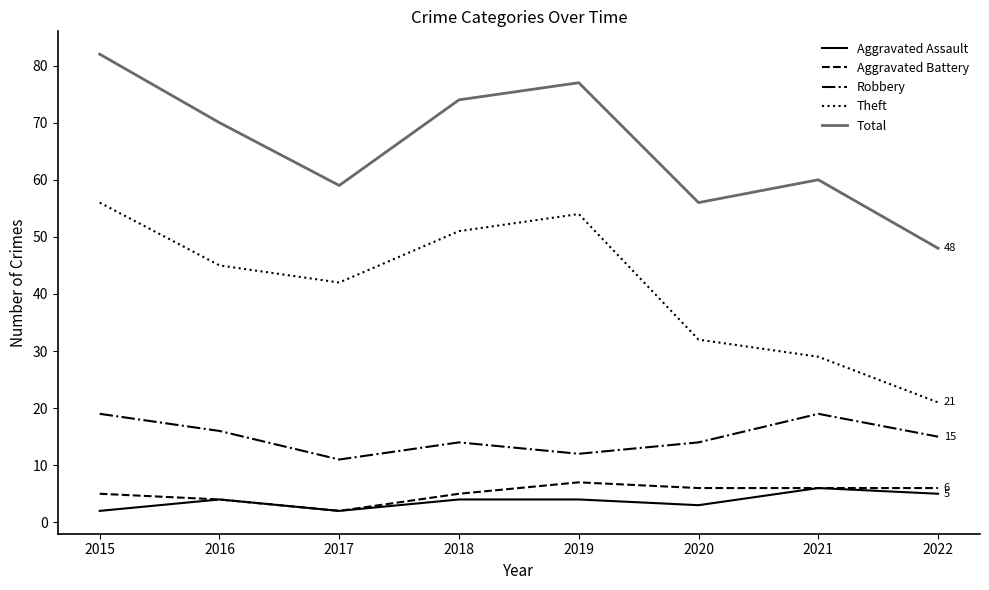

Is it true that Theft equals 42 at 2017?

True